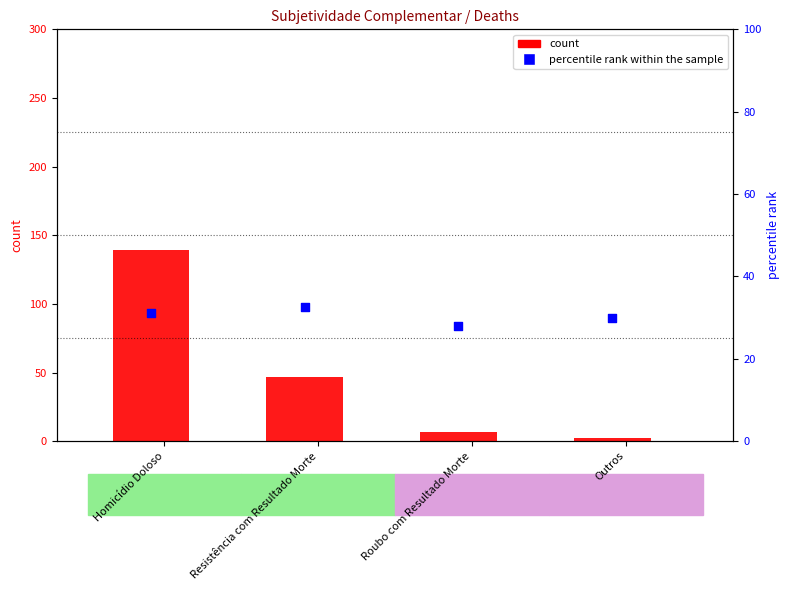

Which series reaches the minimum Y coordinate?

count